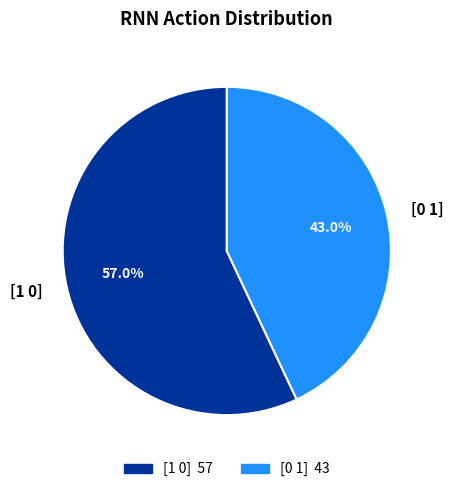

Count the number of slices in the pie.

2